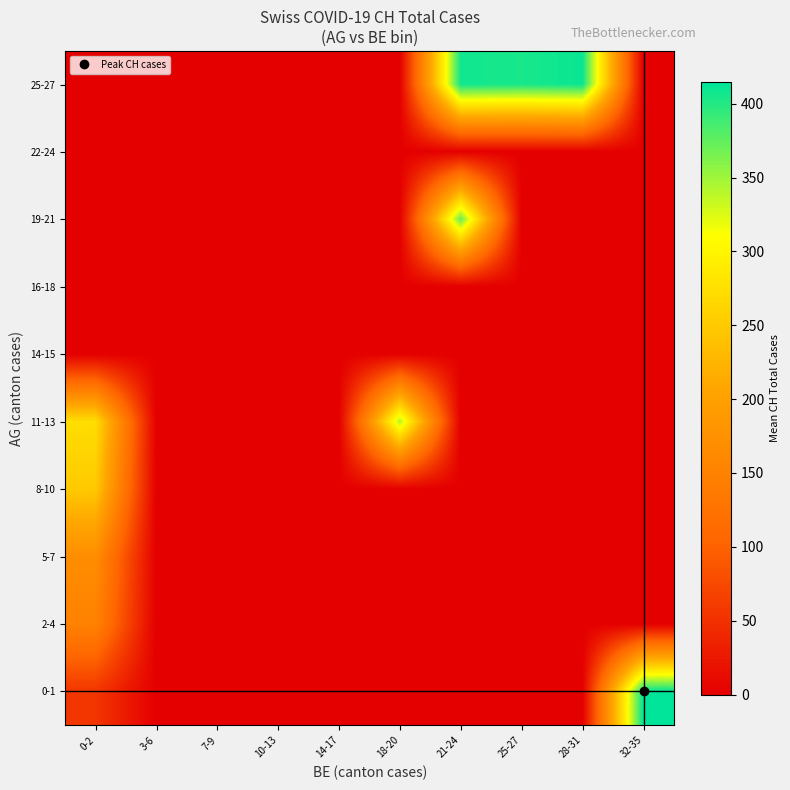

How many distinct data groups are displayed?

10